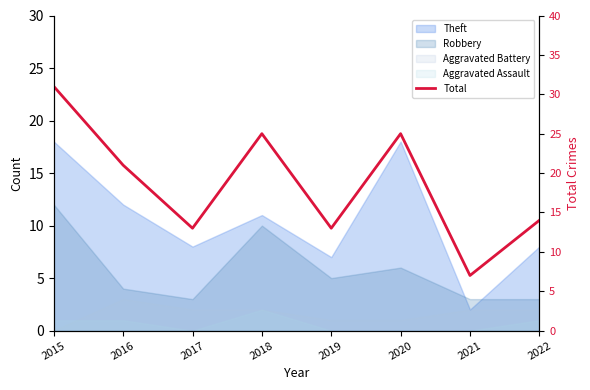

What is the value of the 7th point from the left?

7